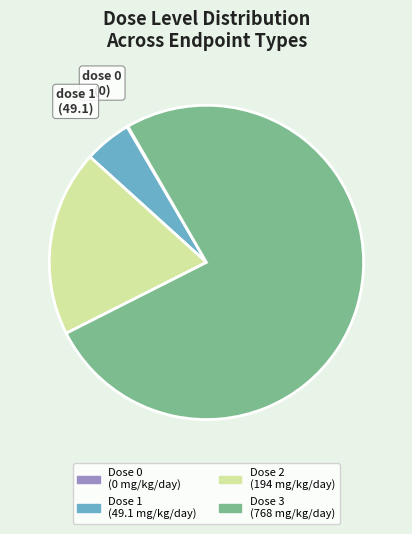

Is there any slice that represents more than half of the pie?

Yes